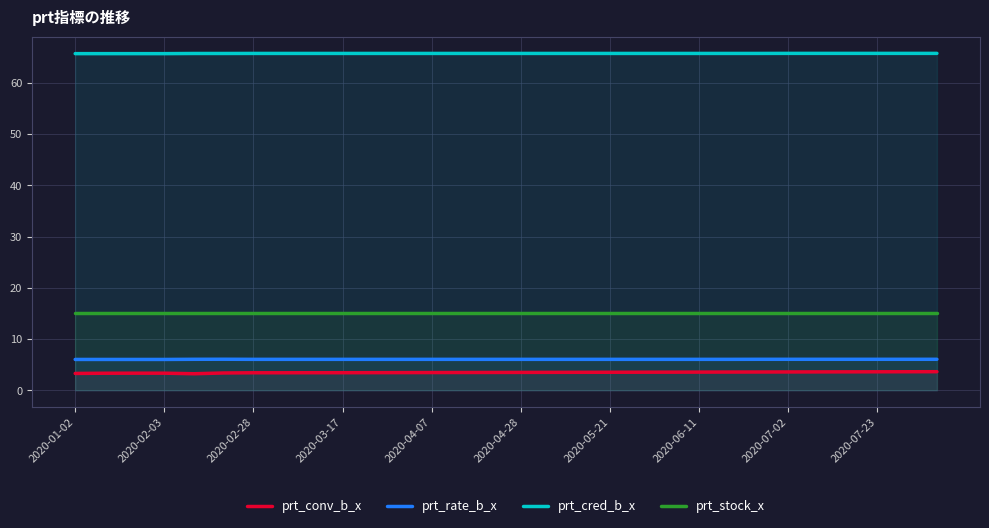

True or false: prt_conv_b_x and prt_rate_b_x intersect in this chart.

False